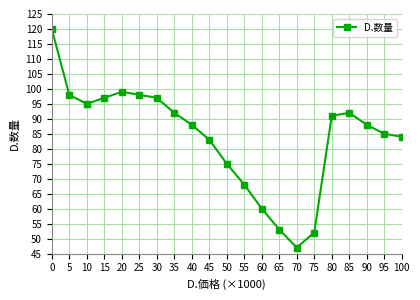

How many lines are shown in the chart?

1